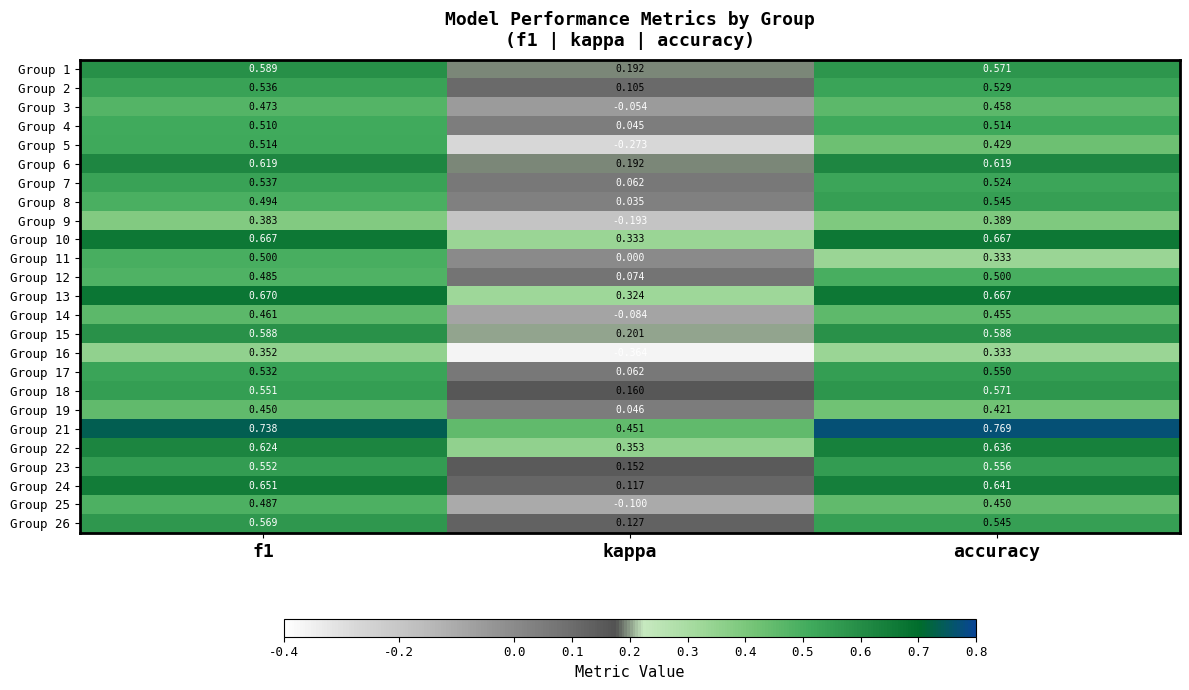

Which label corresponds to the largest value in the chart?

accuracy